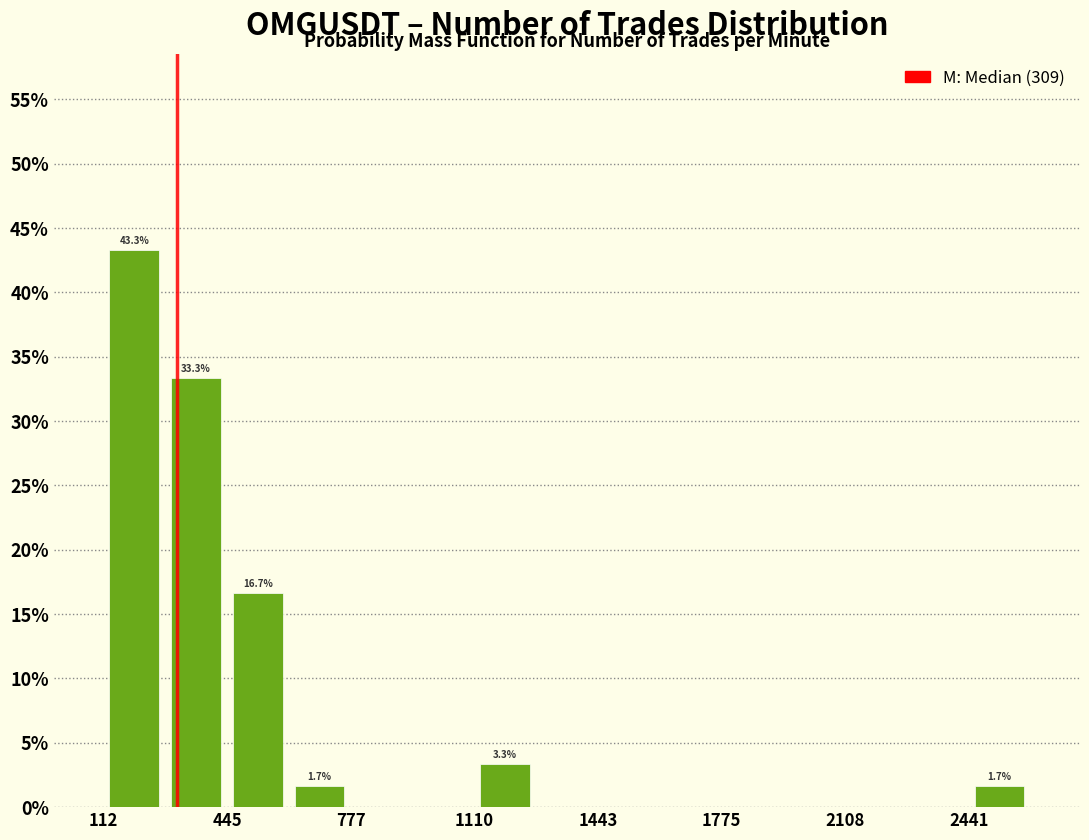

Around what value on the x-axis is the tallest bar? Give the approximate position of its centre, as read against the axis.

200